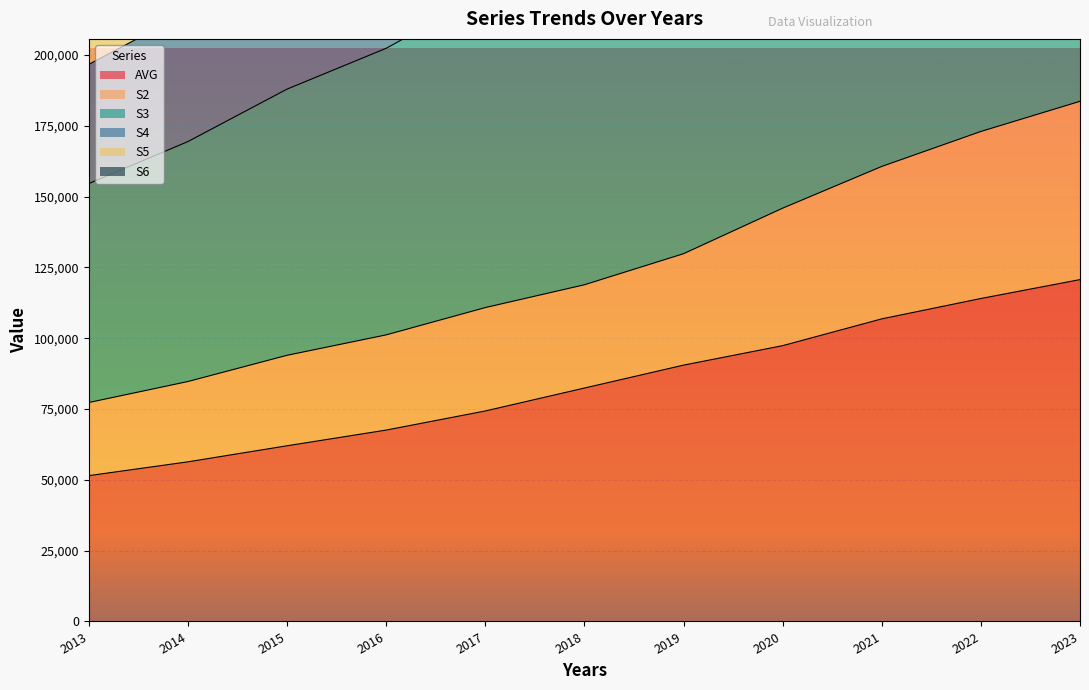

True or false: S3 has more than 1 interior local peaks.

False